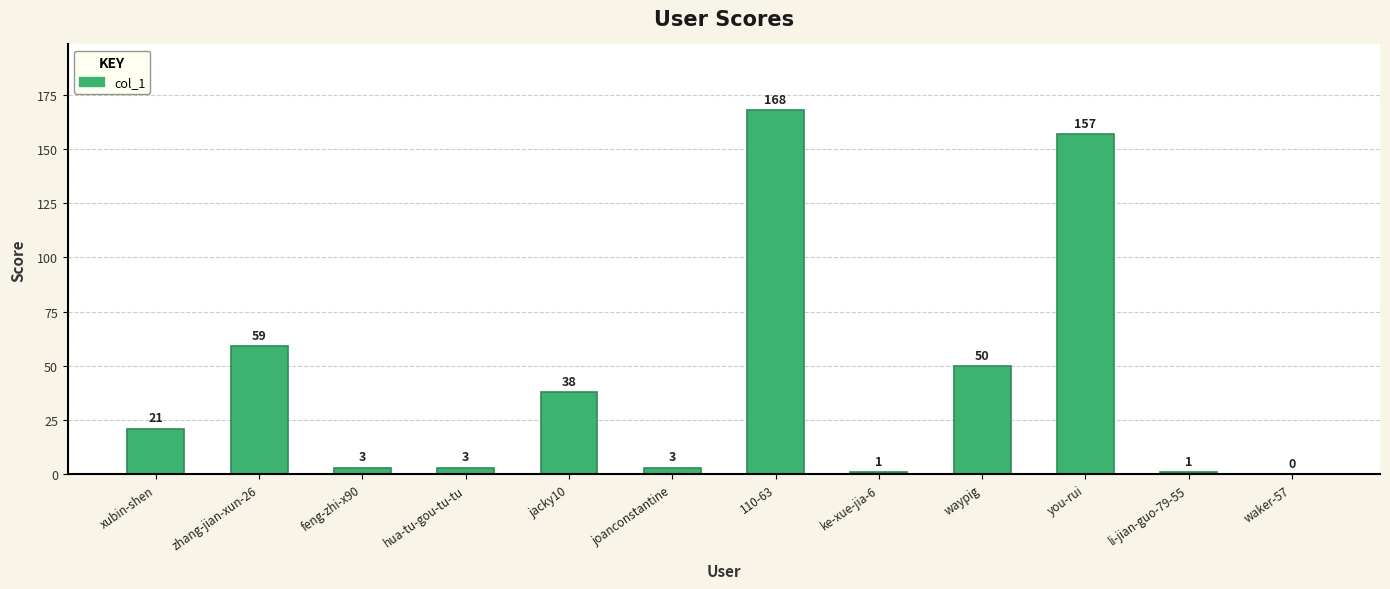

Approximately how many times larger is the value at waypig compared to joanconstantine?

16.7